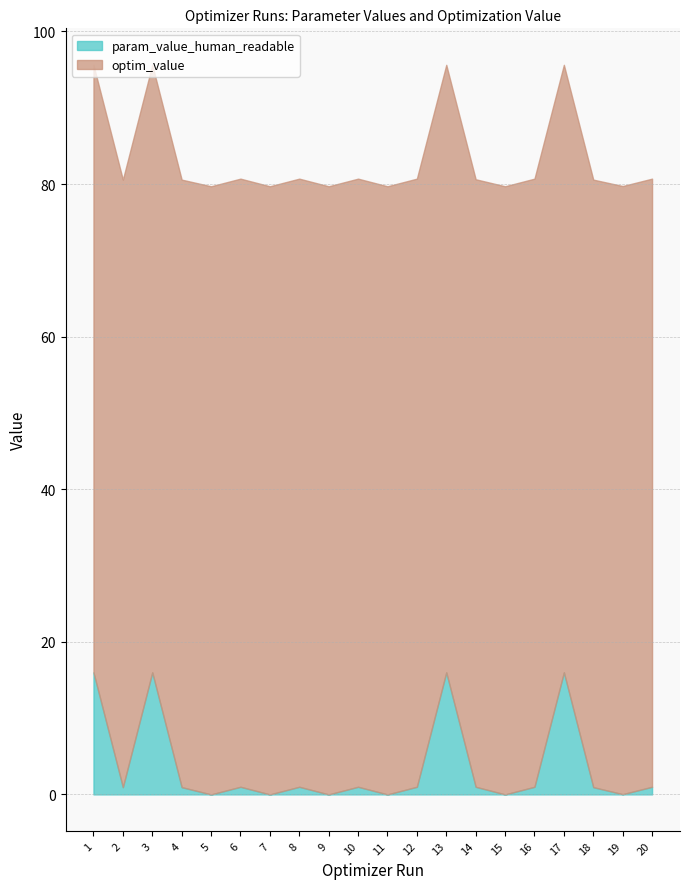

At which category is the sum across all series the highest?

13